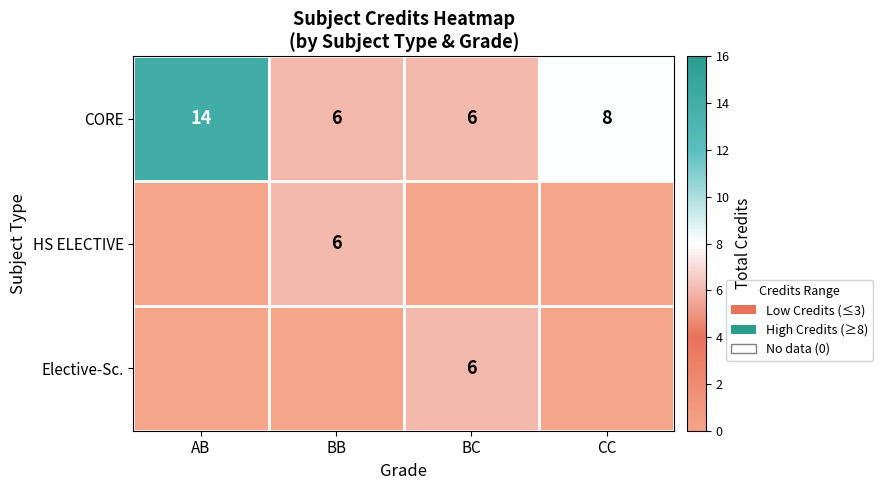

Is it true that CORE equals 10 at BB?

False